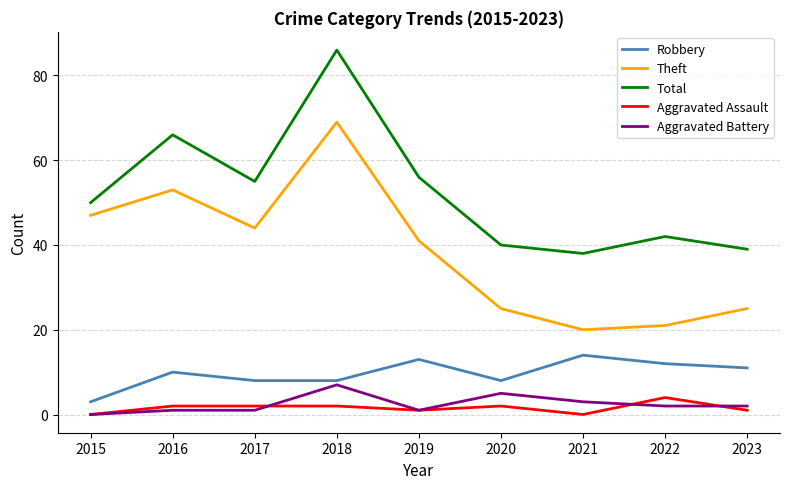

Which series has the largest range (max minus min)?

Theft